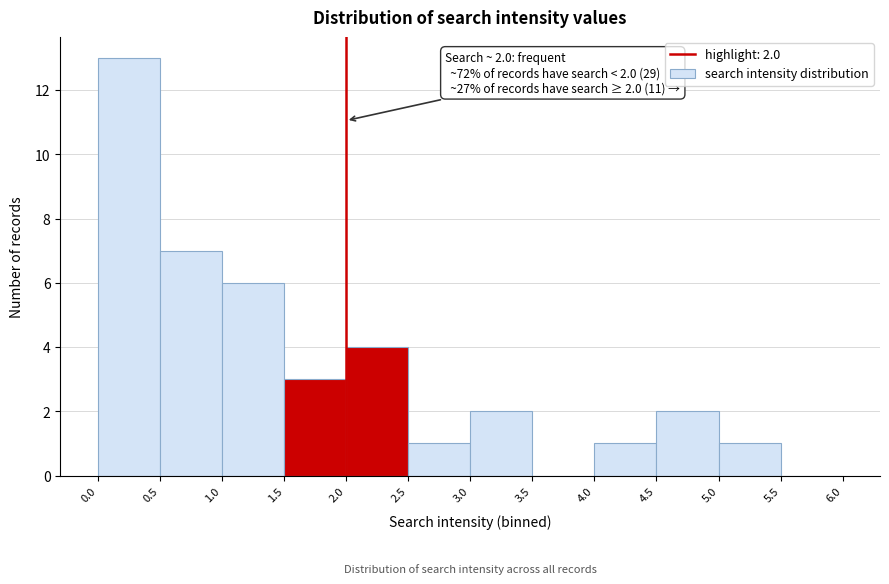

Over which range of the x-axis is the bar tallest?

0.0 to 0.5